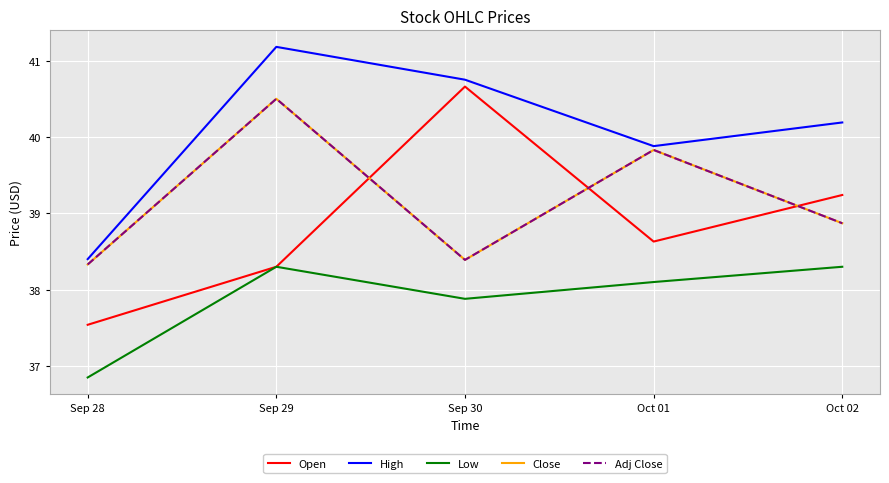

What is the label of the 1st point from the left?

Sep 28